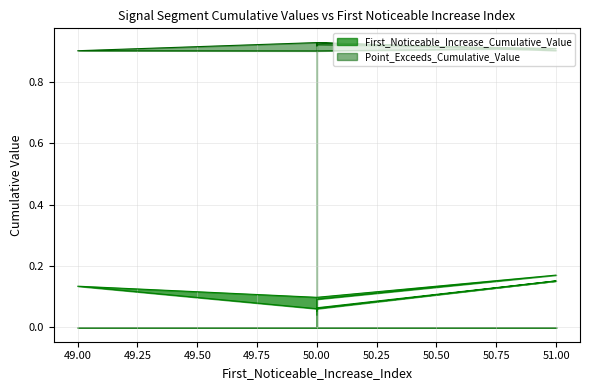

Reading left to right, extract all data points from this chart.

First_Noticeable_Increase_Cumulative_Value: 0.0	0.1	0.1	0.2	0.1	0.1	0.1	0.2	0.1	0.1
Point_Exceeds_Cumulative_Value: 0.9	0.9	0.9	0.9	0.9	0.9	0.9	0.9	0.9	0.9